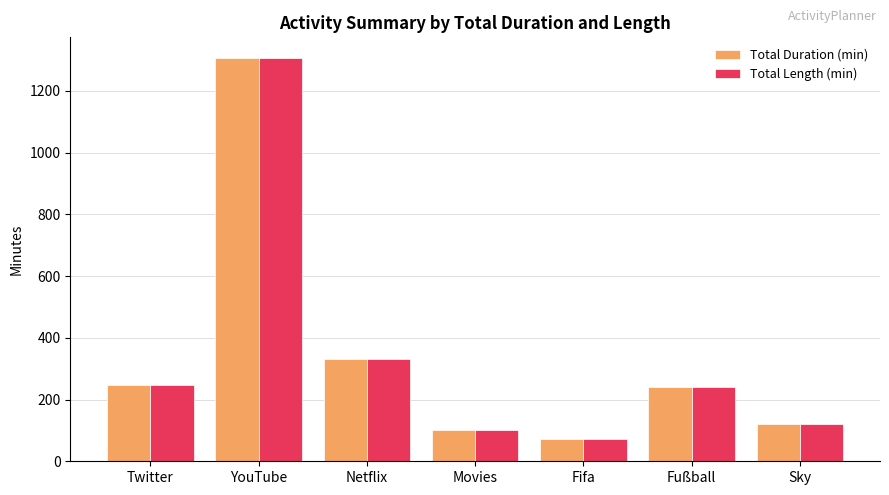

At which label does Total Length (min) reach its minimum?

Fifa